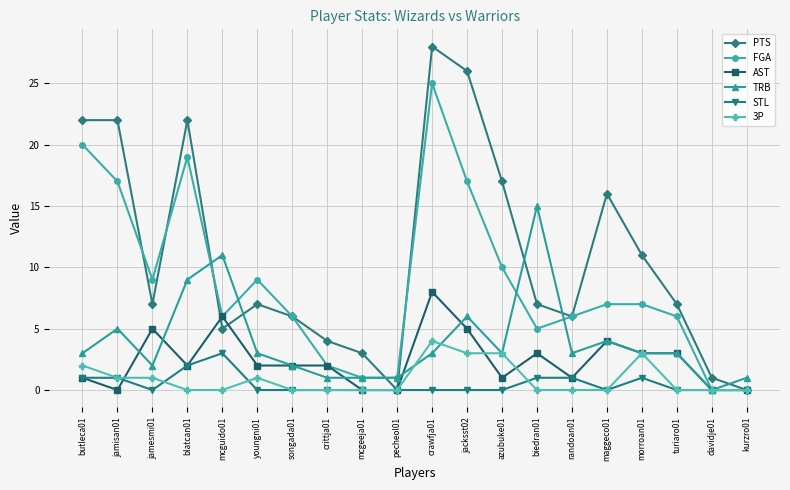

Which series changed the most between crawfja01 and kurzro01?

PTS